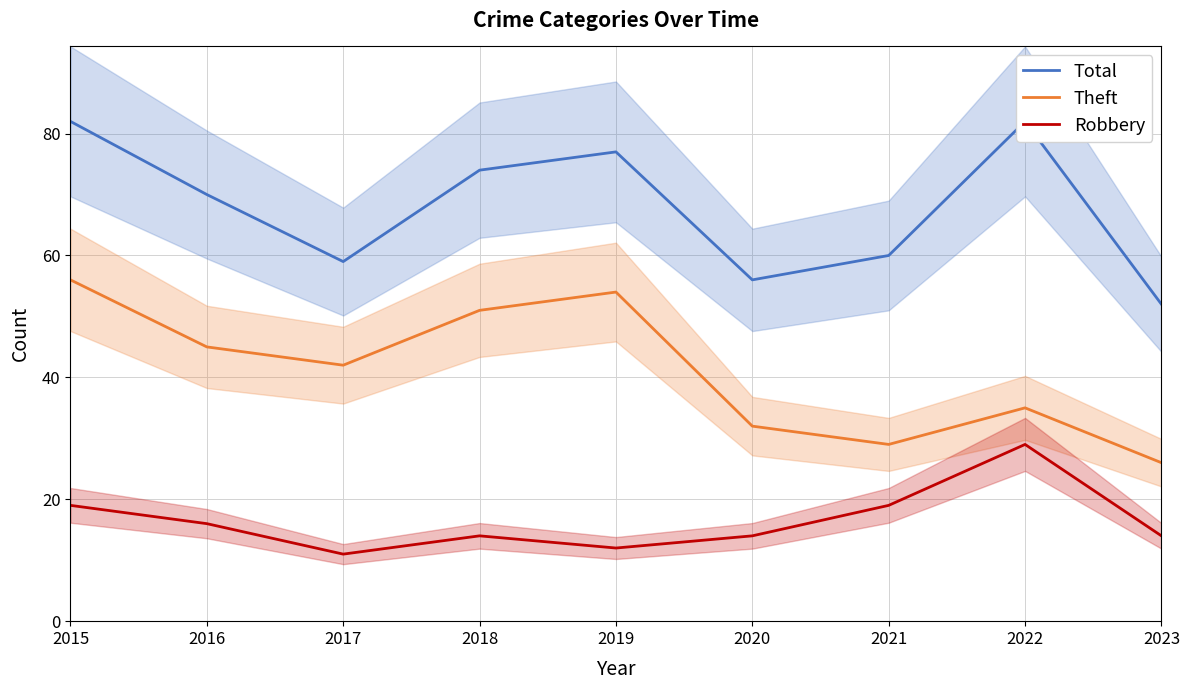

Reading left to right, list all the values displayed in this chart.

Total: 82	70	59	74	77	56	60	82	52
Theft: 56	45	42	51	54	32	29	35	26
Robbery: 19	16	11	14	12	14	19	29	14